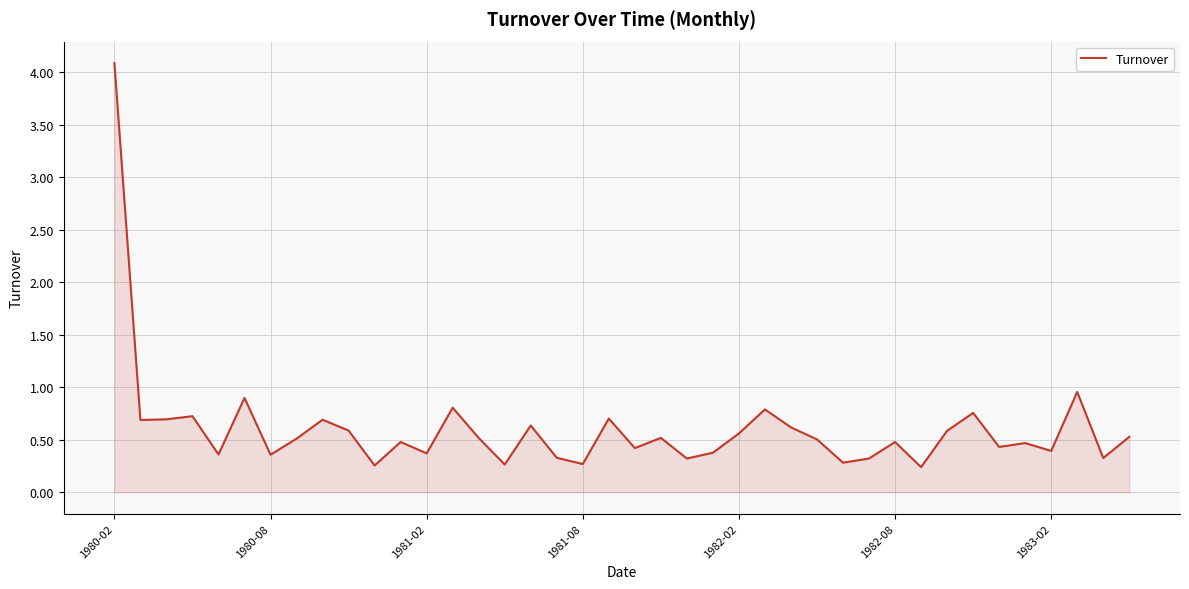

True or false: there are more than 1 points higher than both neighbors.

True